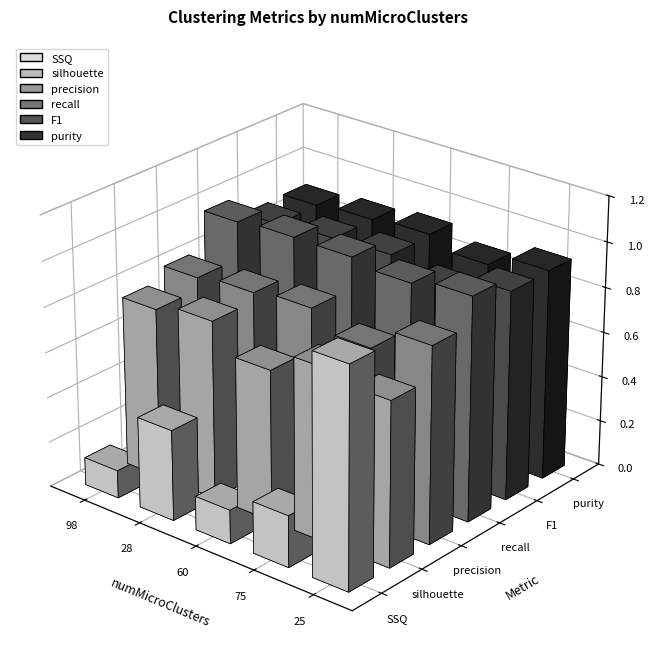

How many bars are there in total?

30